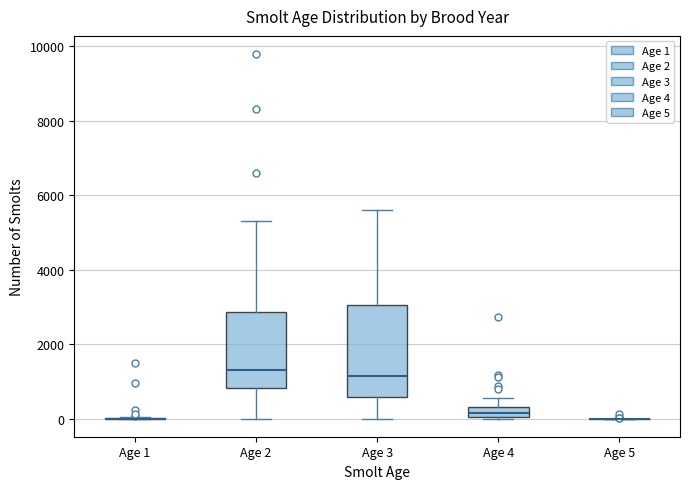

Where is the lower edge of the box for Age 3 on the y-axis? The values are not printed on the chart, so give them approximately, as read against the axis.

600